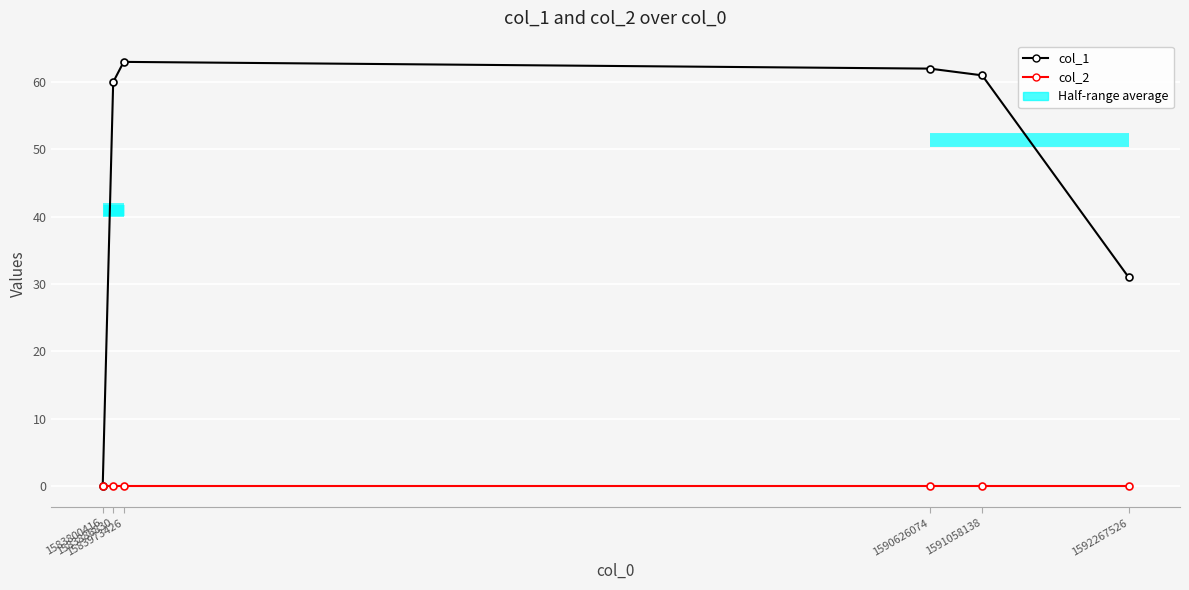

Count the number of values greater than 61.

2